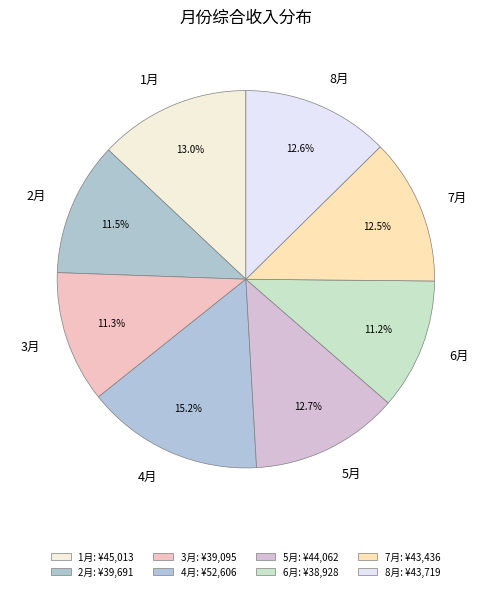

What is the ratio of the value at 6月 to the value at 2月?

1.0